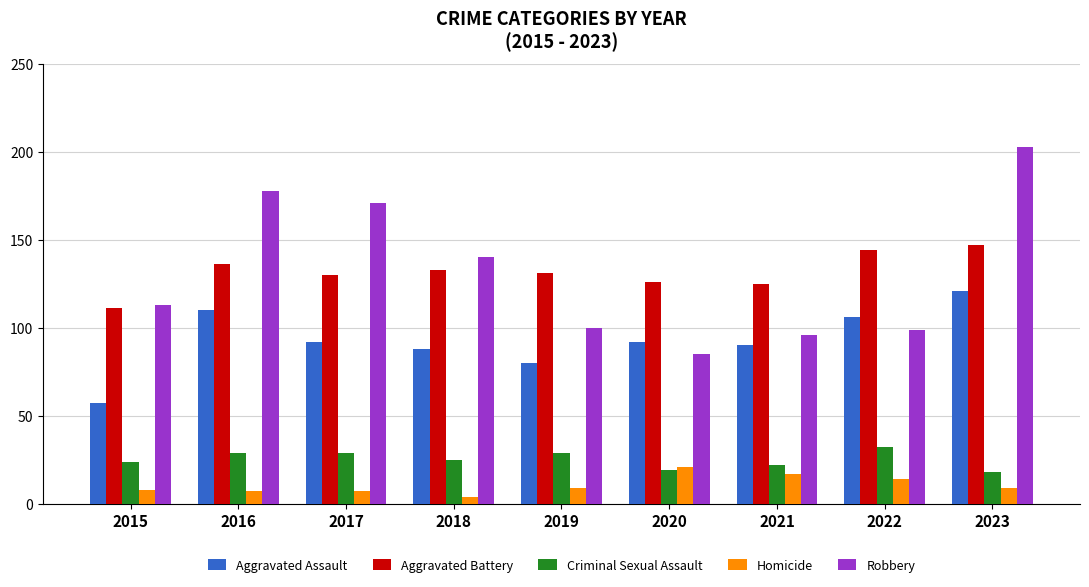

What is the value of the Aggravated Battery bar at the 6th from the left?

126